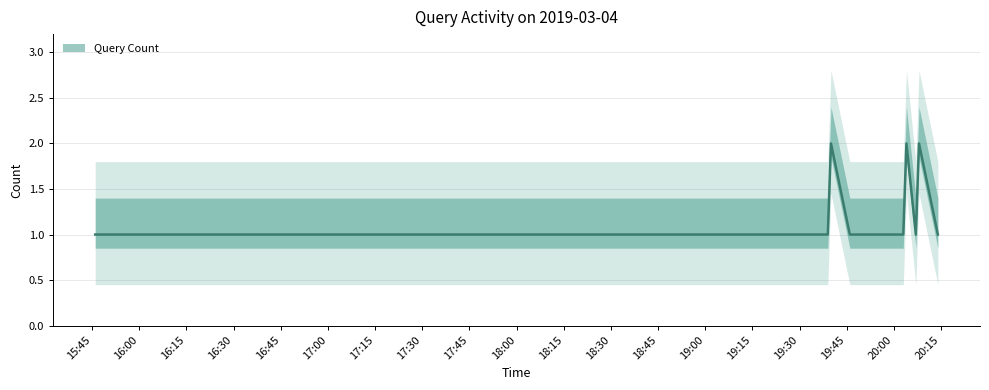

Which category has the lowest value across all series?

2019-03-04 15:46:00